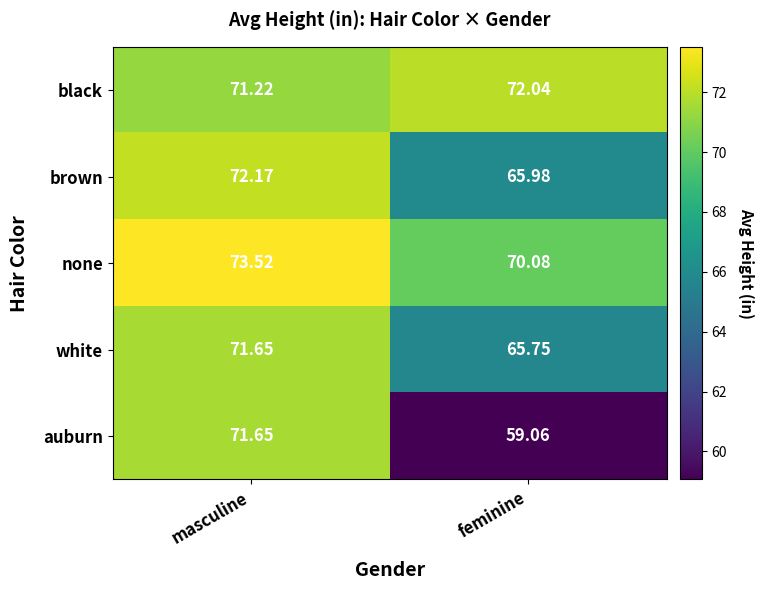

Which series has the largest range (max minus min)?

auburn